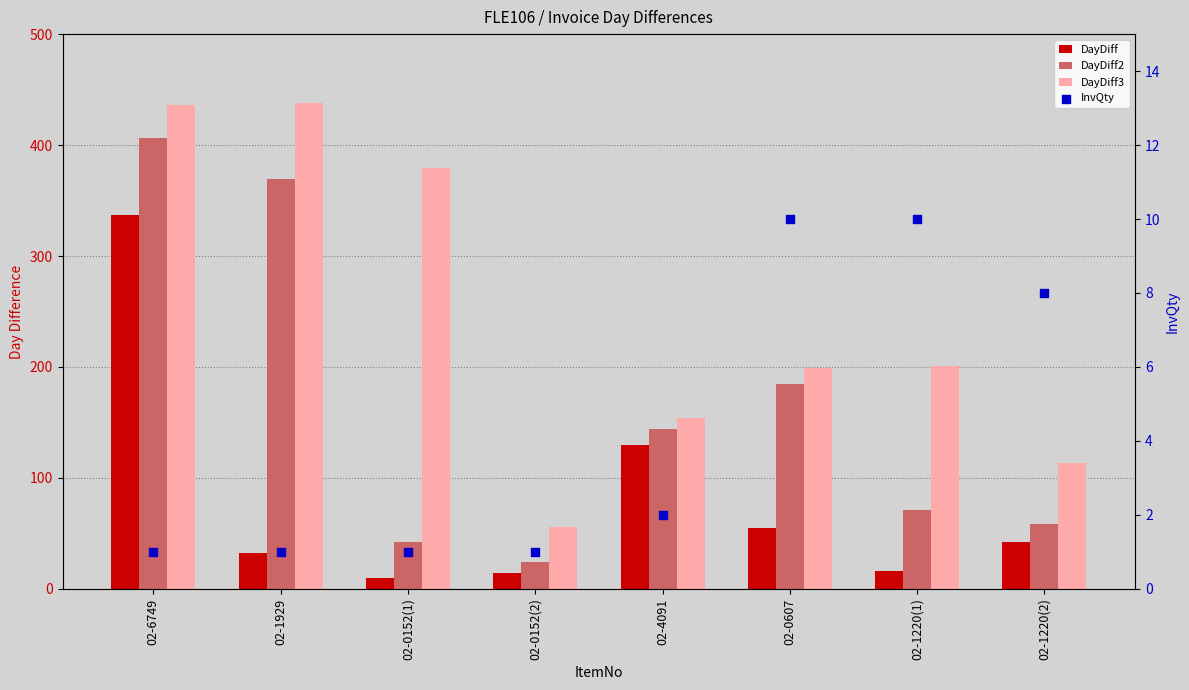

What are all the series names shown in the legend?

DayDiff, DayDiff2, DayDiff3, InvQty